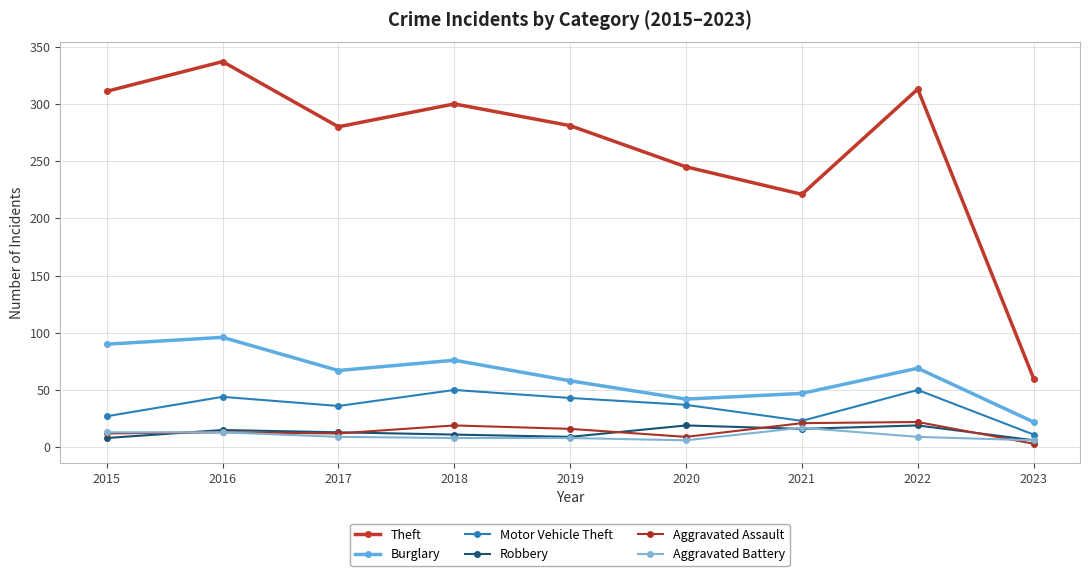

Which series has the largest total across all categories?

Theft